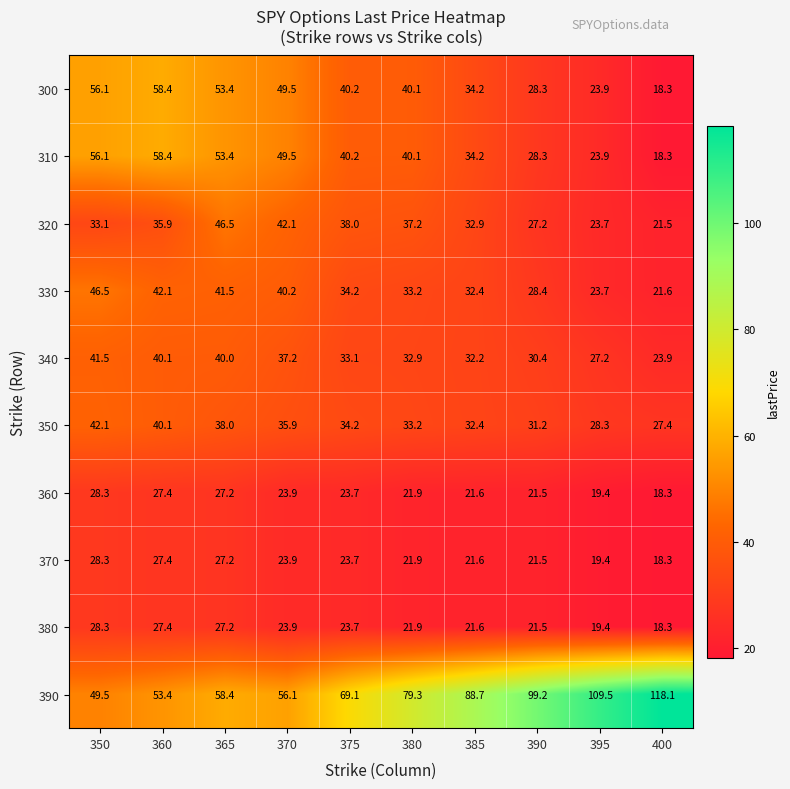

How many data points does each series have?

10